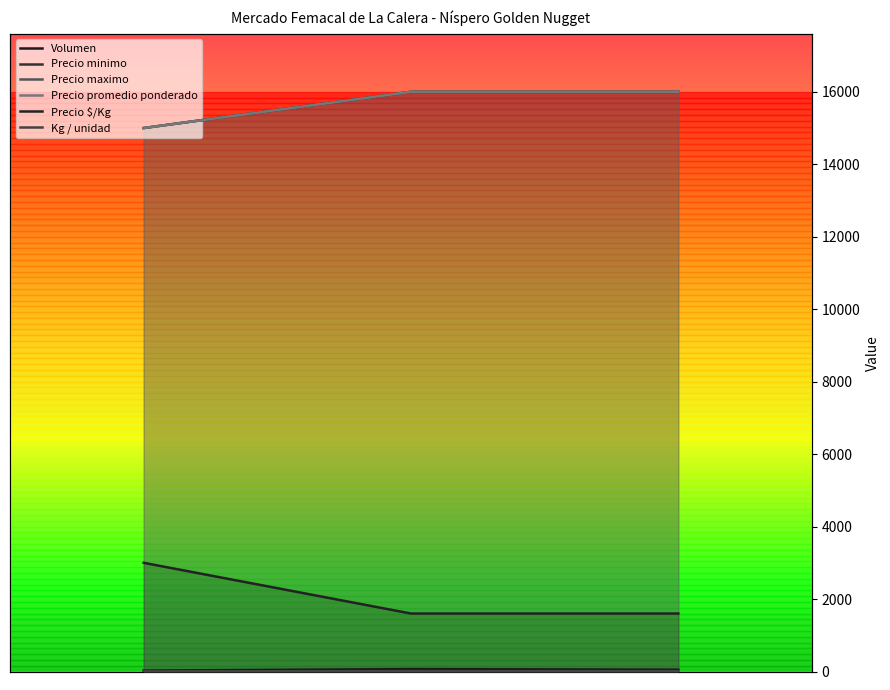

True or false: Kg / unidad has a value of 5 at 0.

True